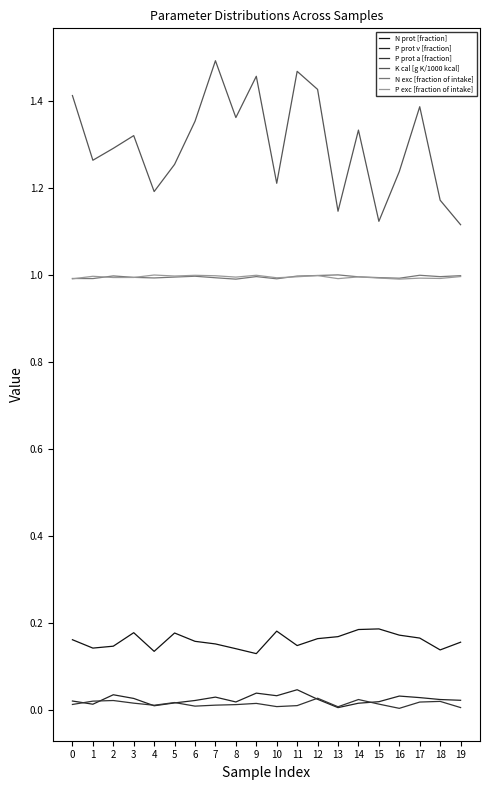

Is this an area chart (filled region under the line)?

No